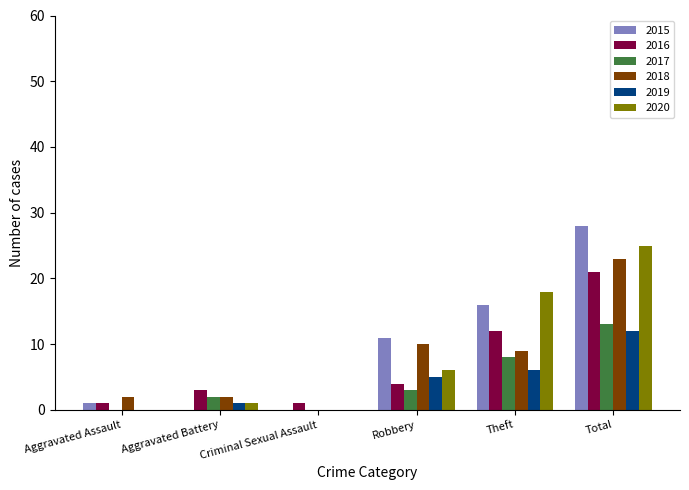

What is the approximate value of 2019 at Theft?

6